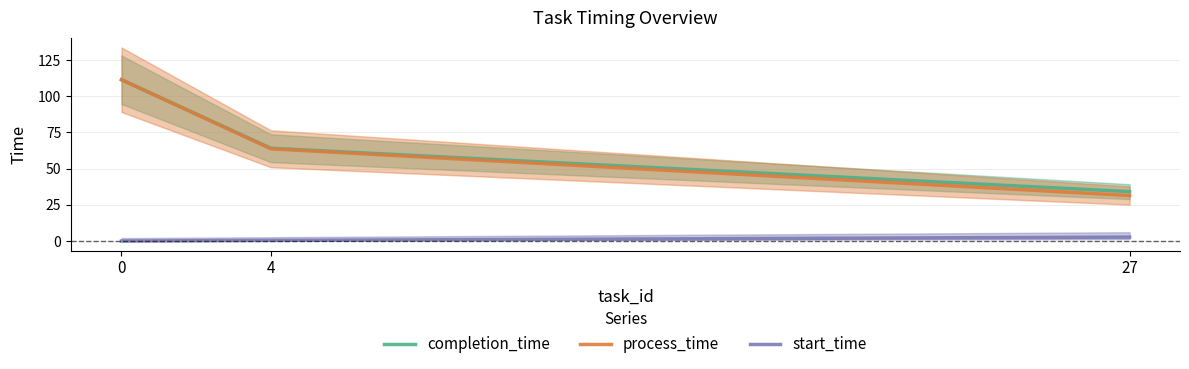

What is the highest value of the completion_time series?

111.4